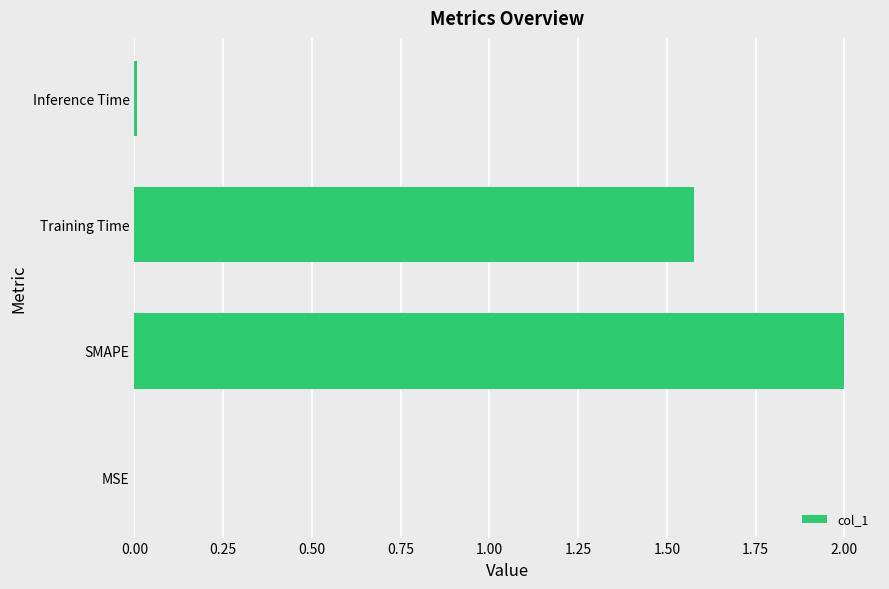

Between SMAPE and Training Time, which is larger?

SMAPE